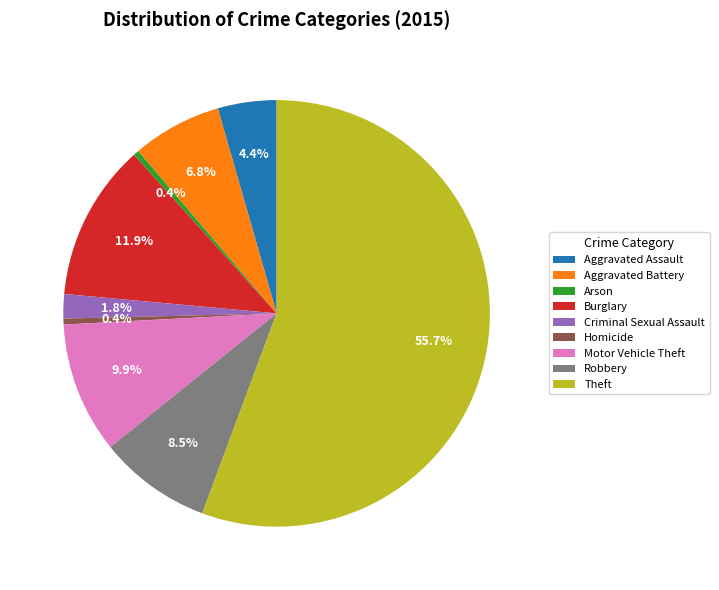

Approximately how many times larger is the value at Burglary compared to Aggravated Assault?

2.7